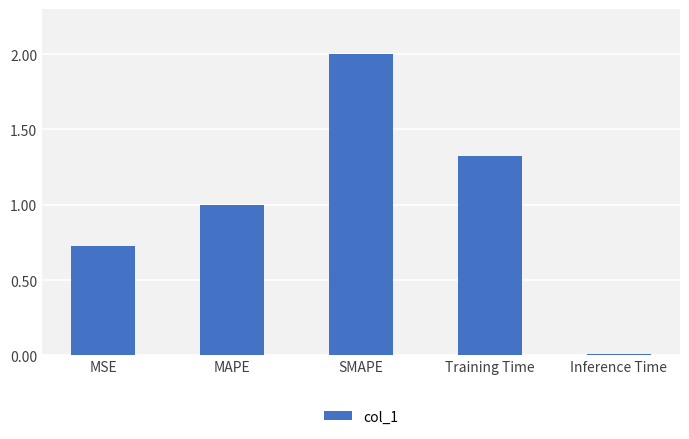

Rank the categories by value from lowest to highest.

Inference Time, MSE, MAPE, Training Time, SMAPE